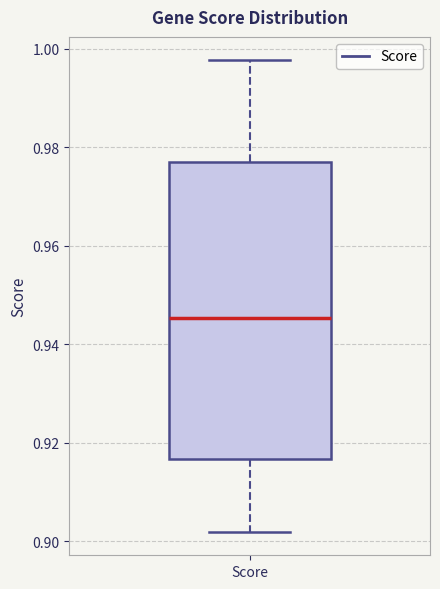

Where is the lower edge of the box for Score on the y-axis? The values are not printed on the chart, so give them approximately, as read against the axis.

0.916